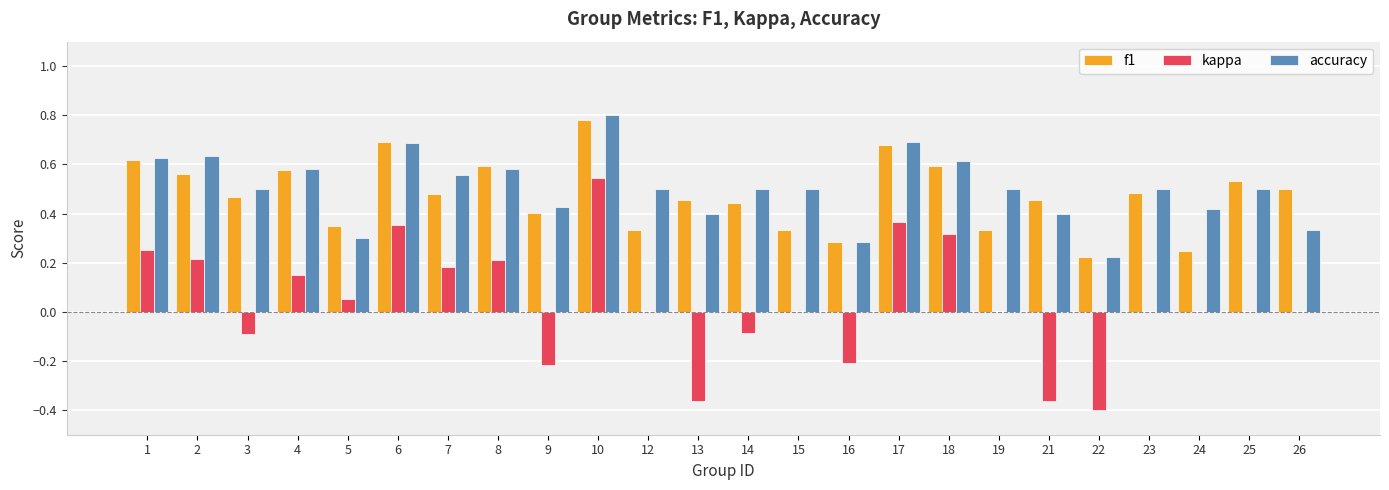

Which series has the largest range (max minus min)?

kappa